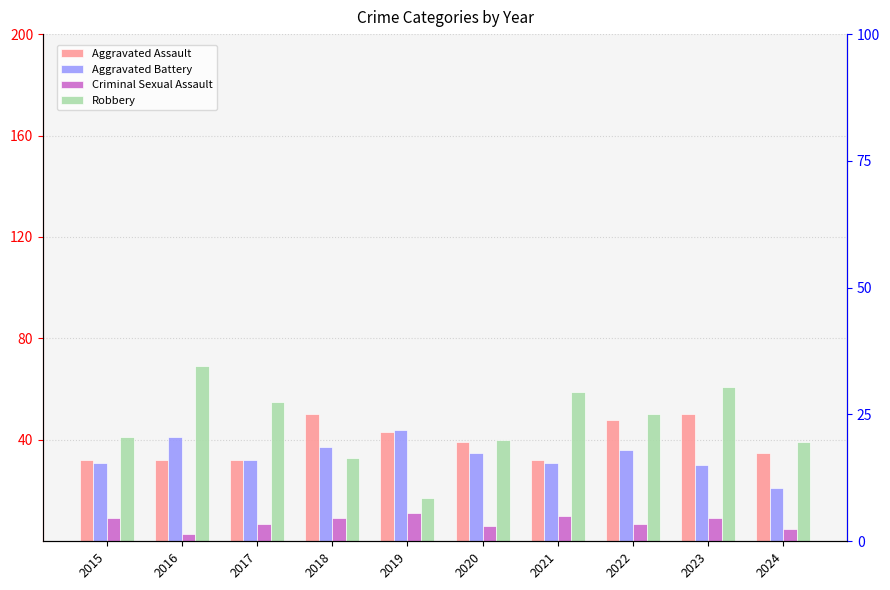

Is the value of Criminal Sexual Assault at 2019 greater than the value of Aggravated Assault at 2023?

No